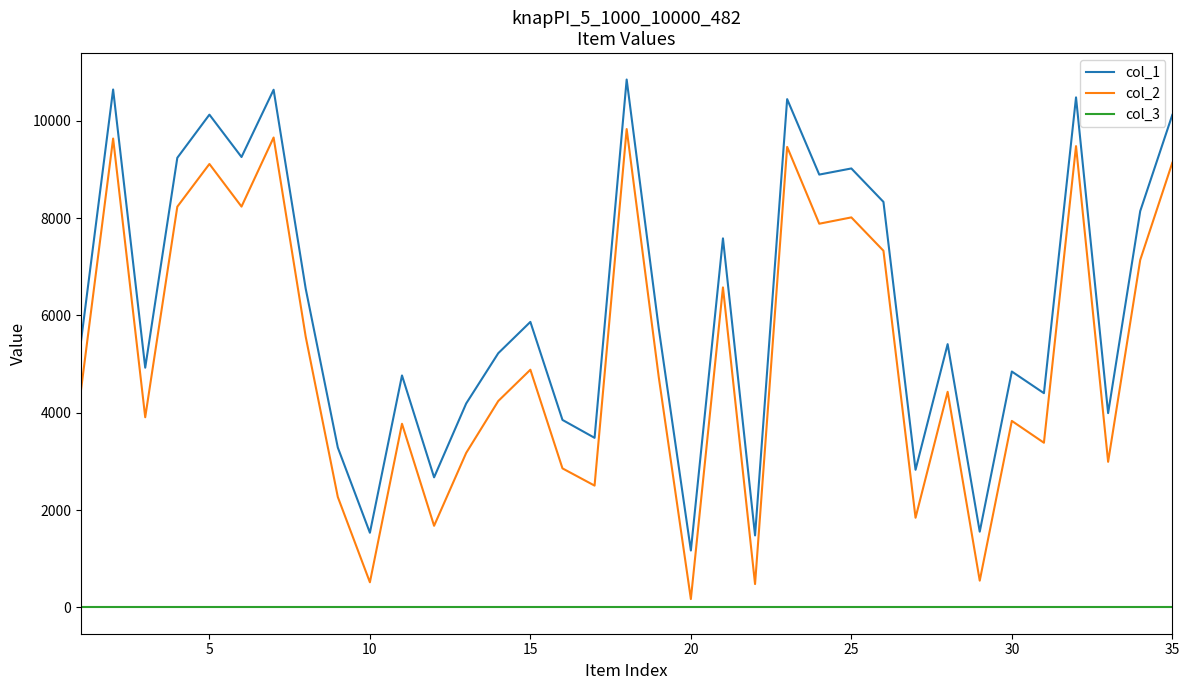

What is the maximum value shown in the chart?

10850